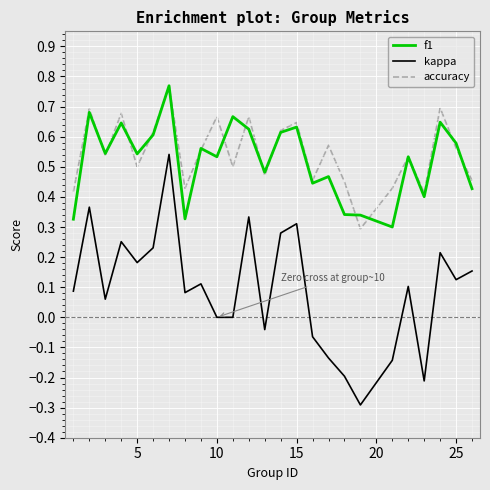

Which series has the widest spread of values?

kappa